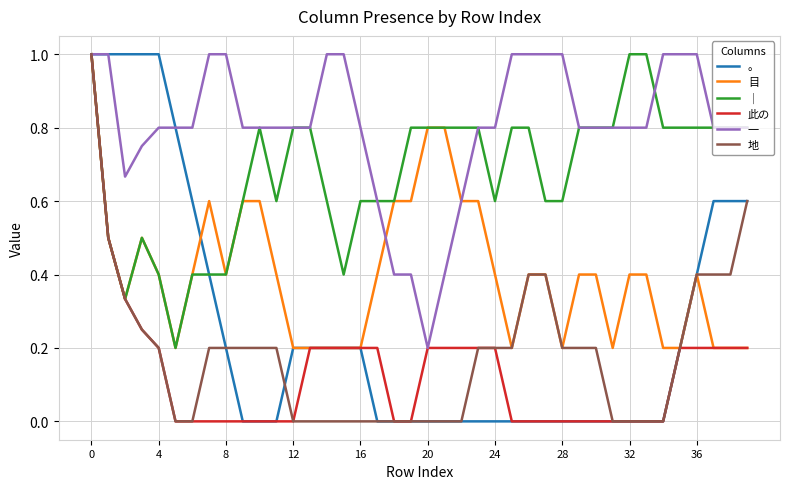

Which series has the largest total across all categories?

一